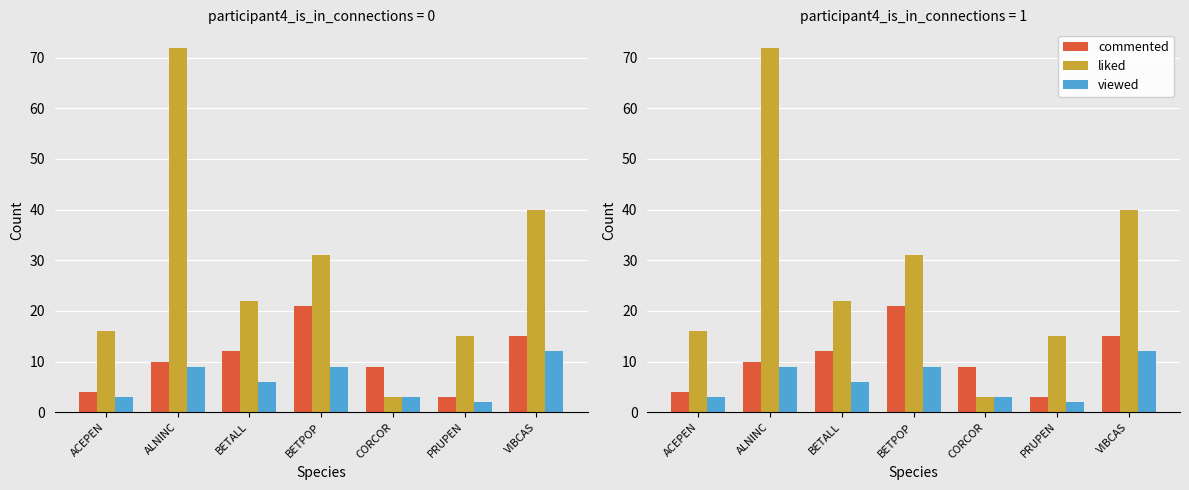

What is the maximum value shown in the chart?

72